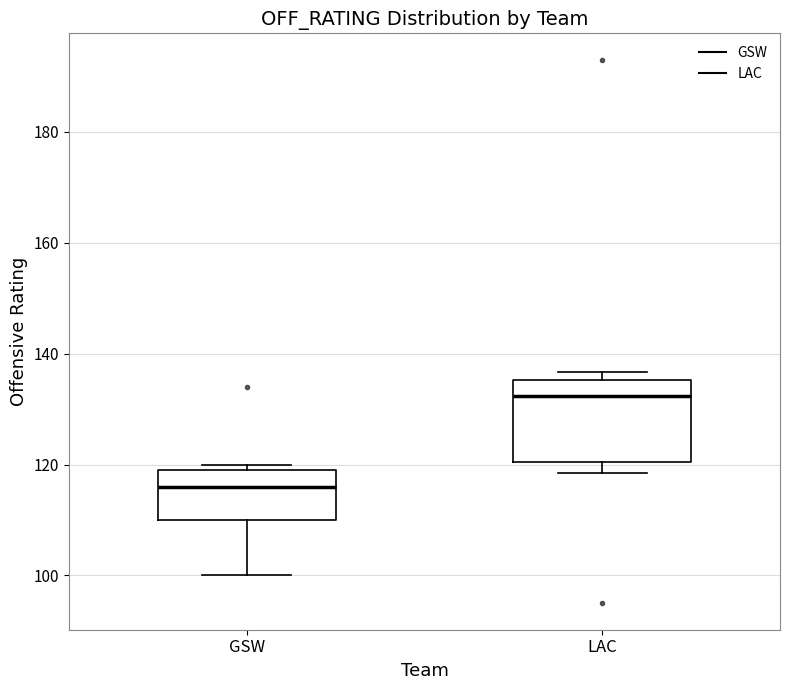

Reading left to right, read every box against the y-axis: the position of its median line, the range the box covers, and the ends of its whiskers. The values are not printed on the chart, so give them approximately, as read against the axis.

GSW: median 116, box 110 to 118, whiskers 100 to 120
LAC: median 132, box 120 to 136, whiskers 118 to 136 (just above the box's upper edge)